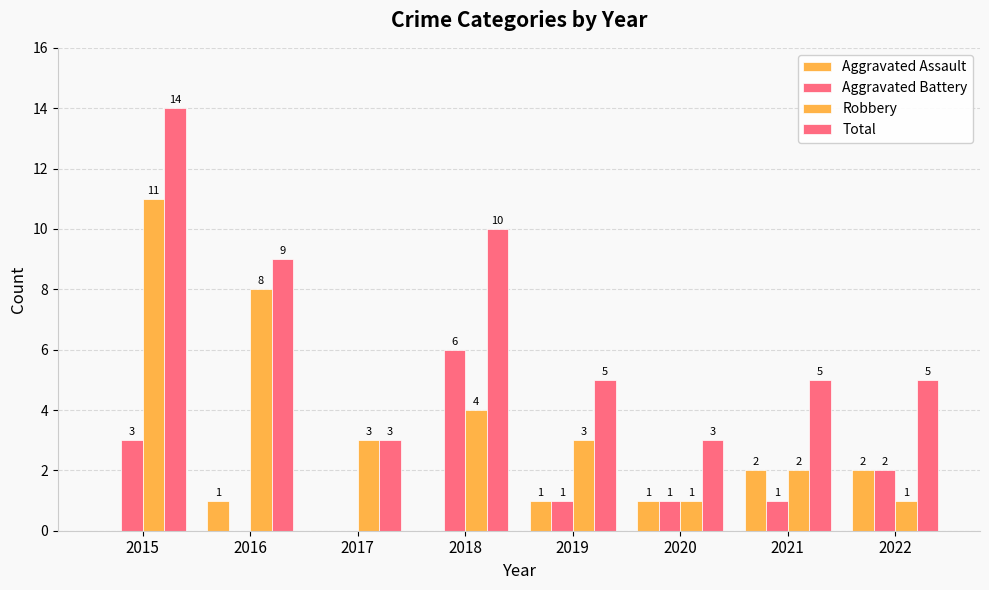

Is it true that Aggravated Battery equals 1 at 2015?

False